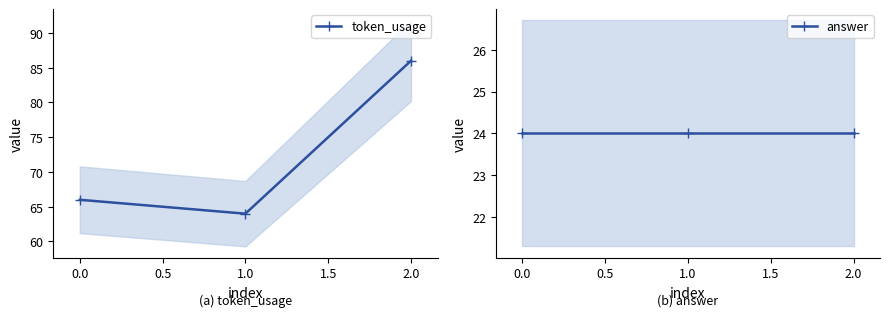

Is it true that token_usage equals 64 at 1.0?

True